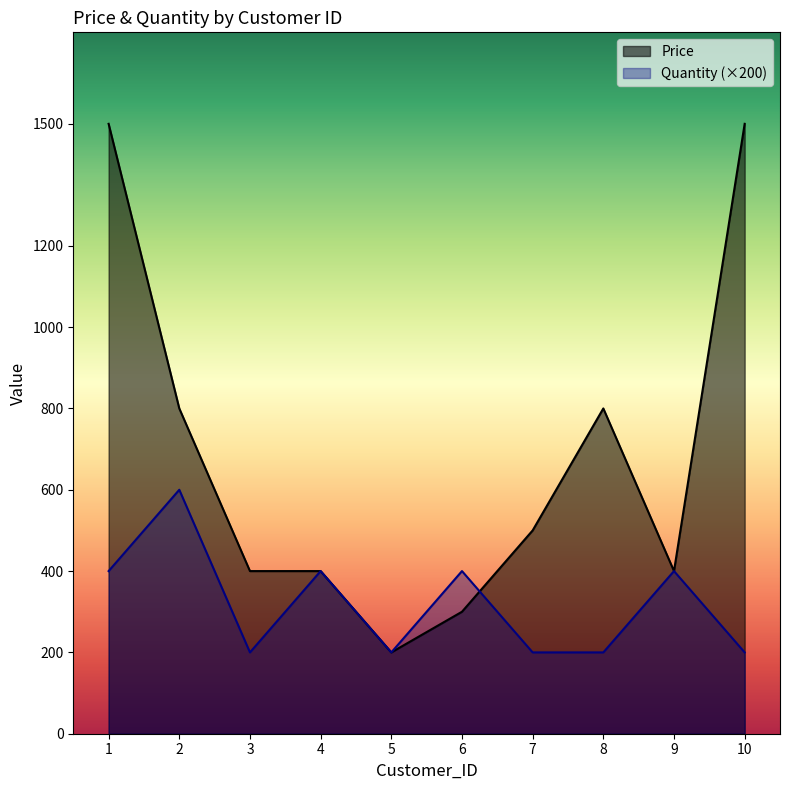

At which category does Price reach its first local peak?

8